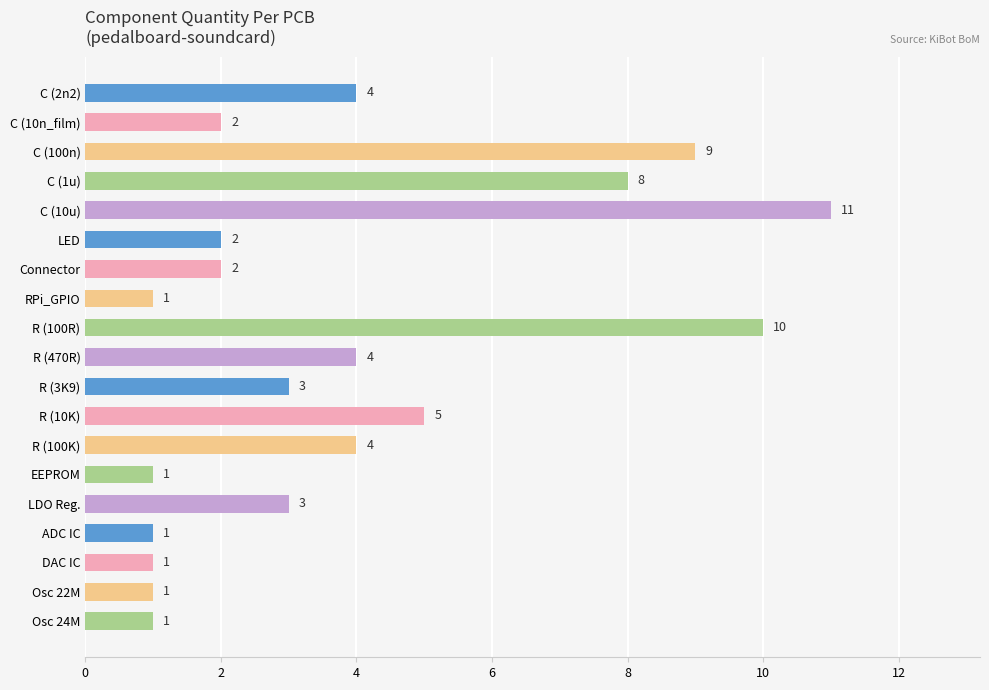

Is it true that the value at R (470R) is 4?

True